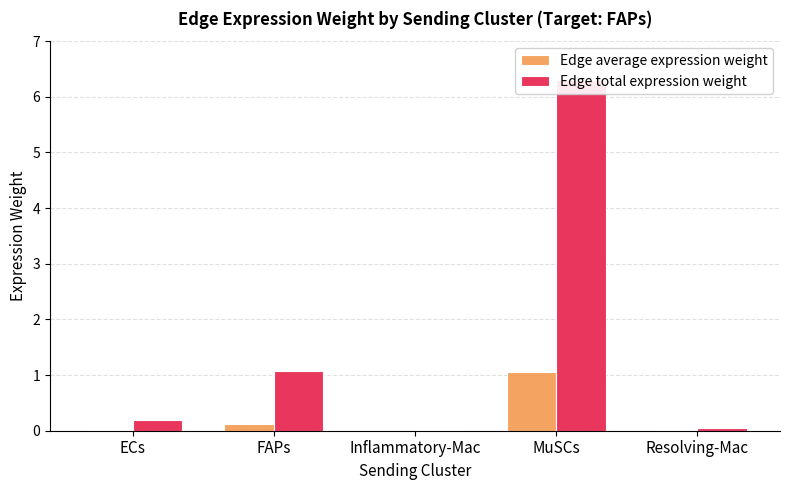

Which has a higher value, MuSCs or FAPs?

MuSCs